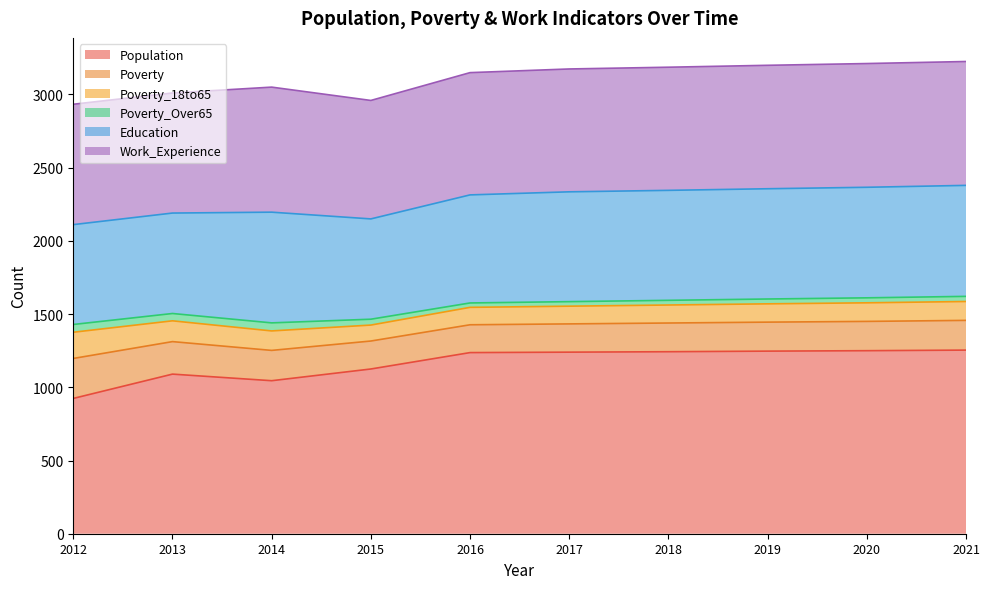

What is the difference between the Work_Experience values at 2013 and 2015?

11